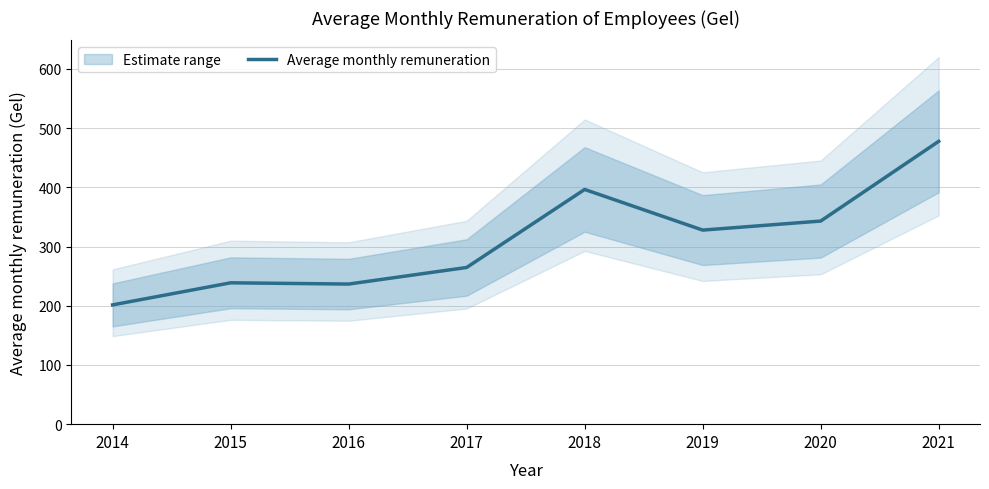

What is the ratio of the value at 2016 to the value at 2019?

0.7